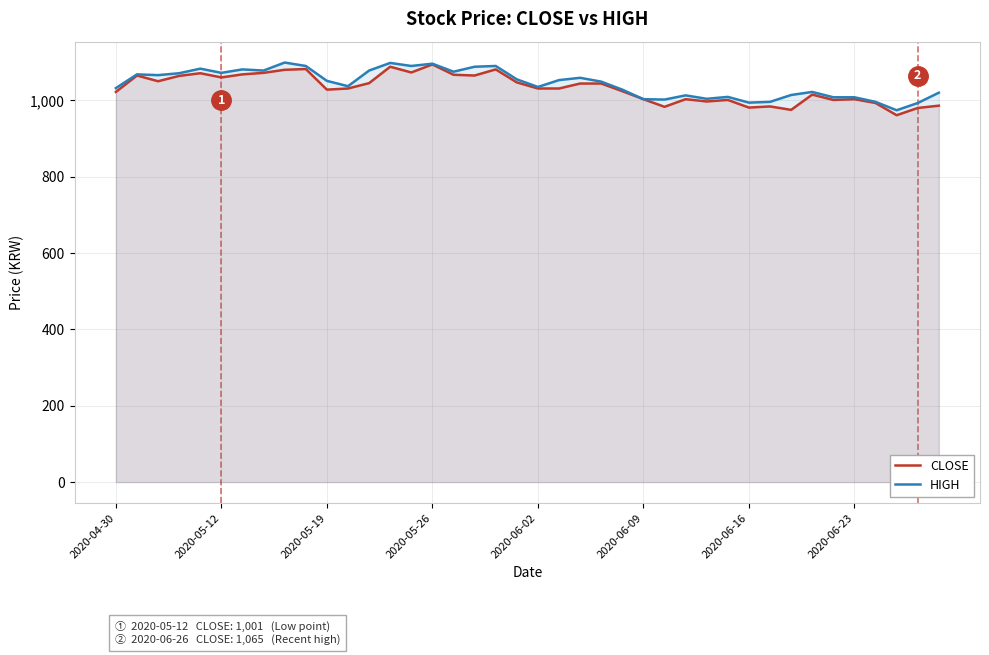

The HIGH series shows 463 at 2020-04-30. True or false?

False